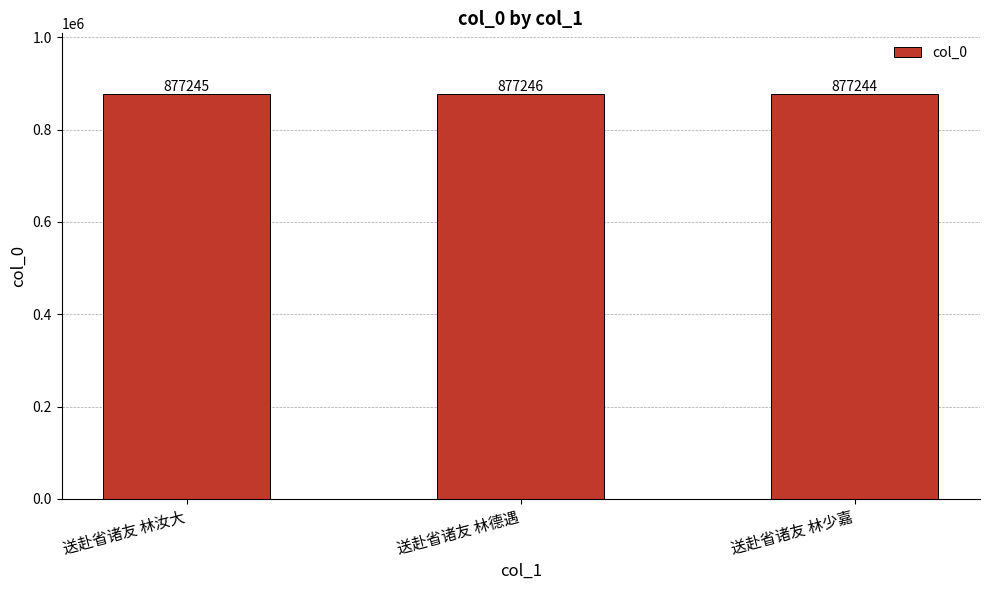

What is the sum of all values?

2631735